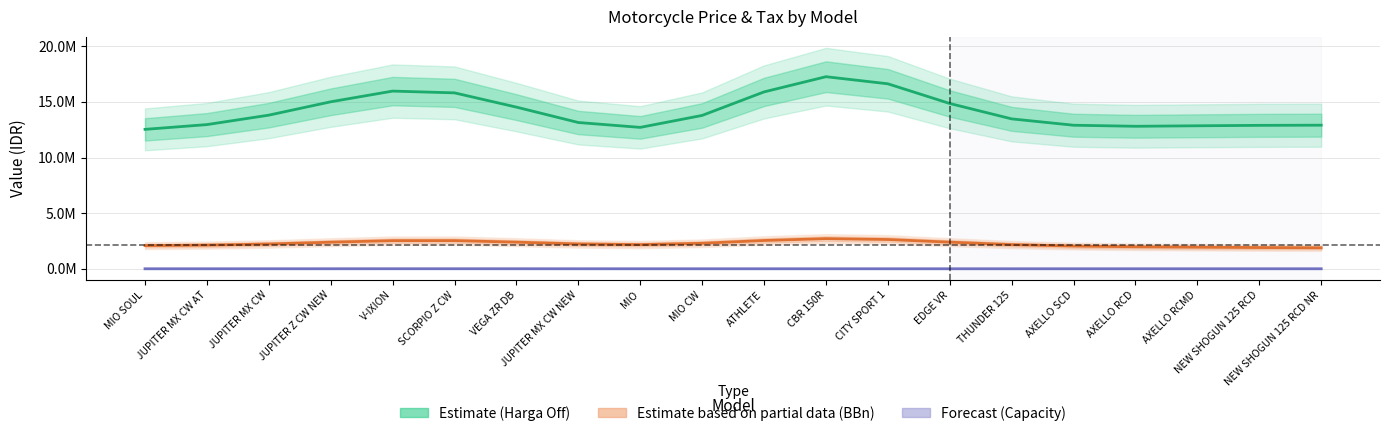

Reading left to right, what are all the values shown in this chart?

Harga Off (Estimate): 12532279.7	12959738.0	13809094.9	15008110.6	15969431.9	15809619.7	14528605.1	13146851.3	12709671.8	13784687.7	15895989.3	17261214.2	16623912.5	14855269.2	13473606.6	12903759.8	12809042.1	12853531.3	12892164.5	12907519.9
BBn (Partial Data): 2092537.9	2134753.9	2237575.3	2398661.7	2537084.3	2539472.0	2401741.7	2240628.3	2182175.4	2302598.4	2552088.4	2718443.9	2640420.4	2402262.4	2182053.6	2051231.3	1987371.4	1950049.2	1918184.6	1896565.9
Capacity x100 (Forecast): 12238.3	12593.9	13183.1	14087.8	15127.8	15455.8	14607.1	13265.3	12351.7	12195.4	12533.9	12790.4	12648.5	12361.6	12268.9	12354.8	12448.6	12488.8	12498.5	12499.9